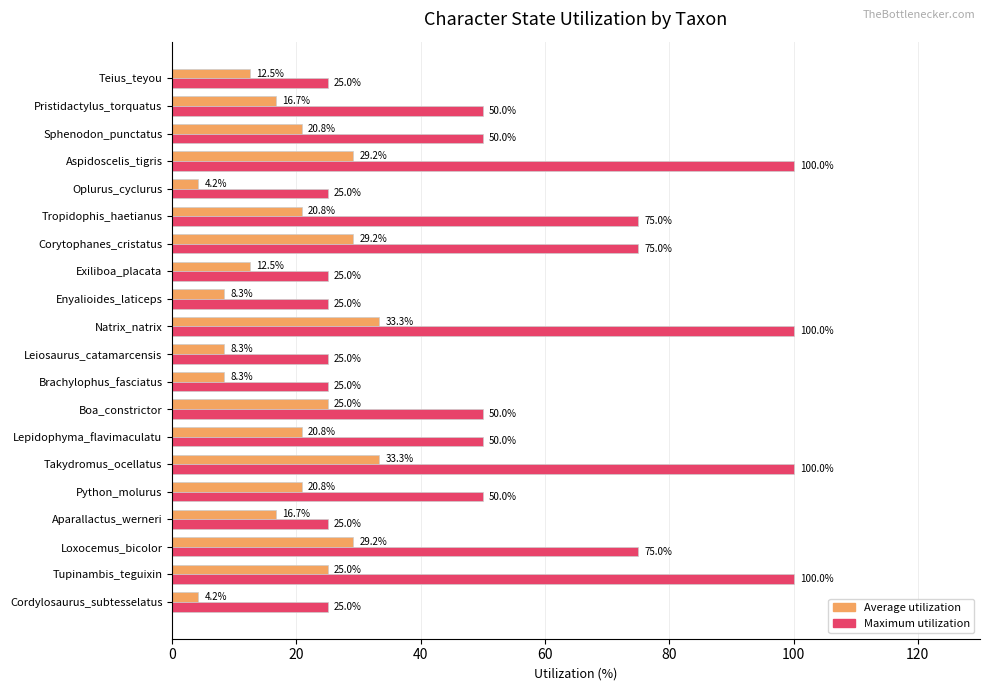

What is the difference between the second highest and second lowest values in the Maximum utilization series?

75.0